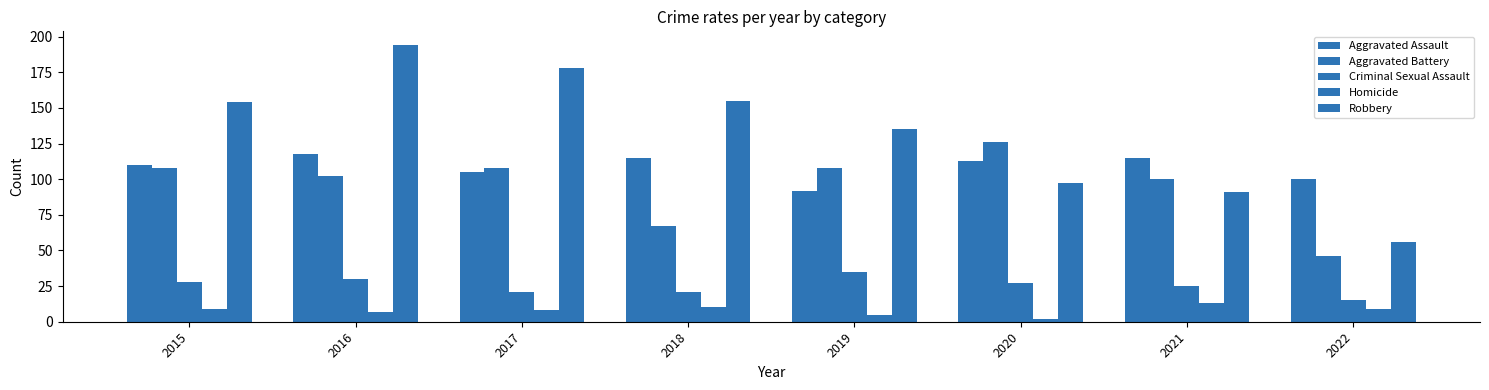

What is the value of the Homicide bar at the 3rd from the left?

8